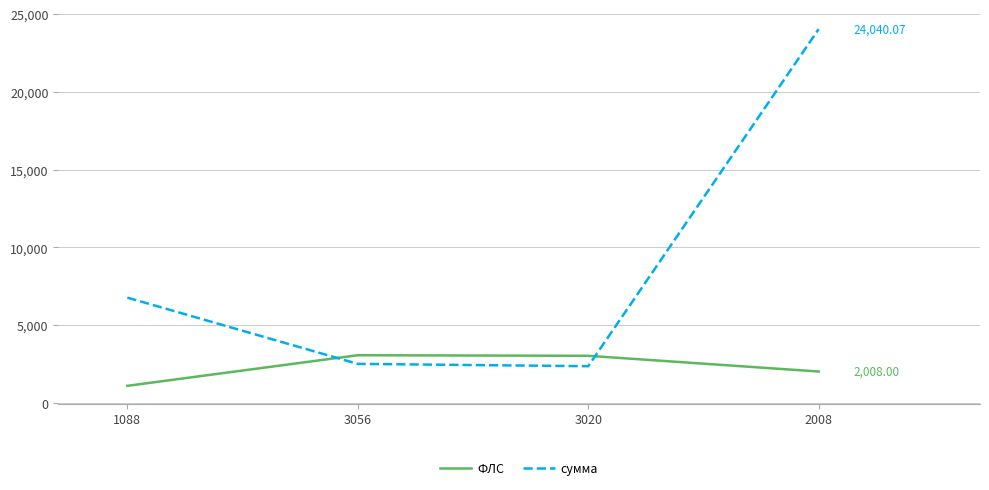

What are all the series names shown in the legend?

ФЛС, сумма